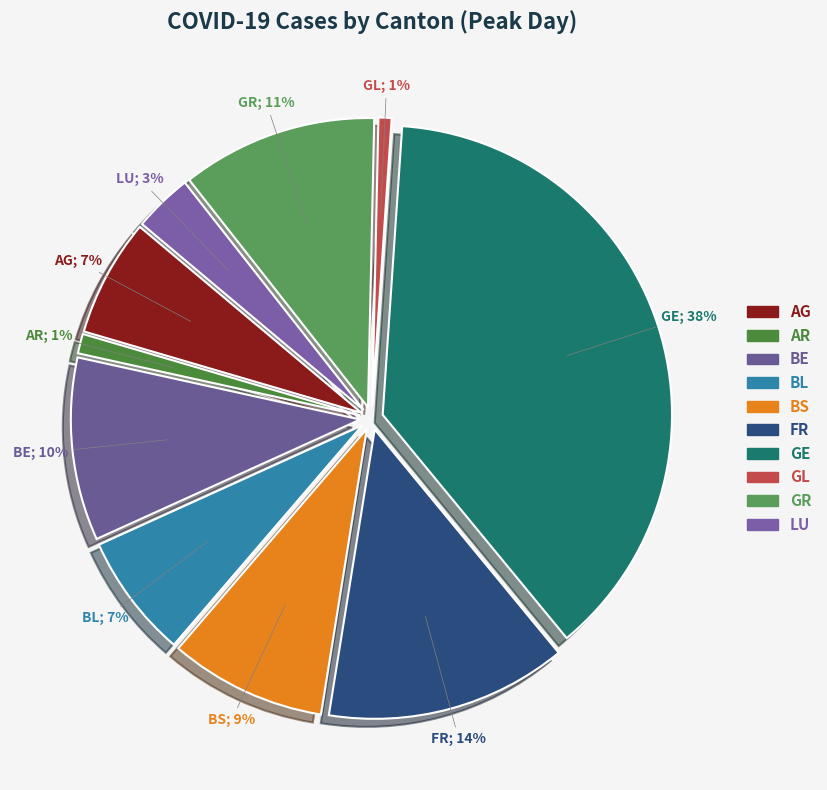

Is AR the majority of the pie?

No